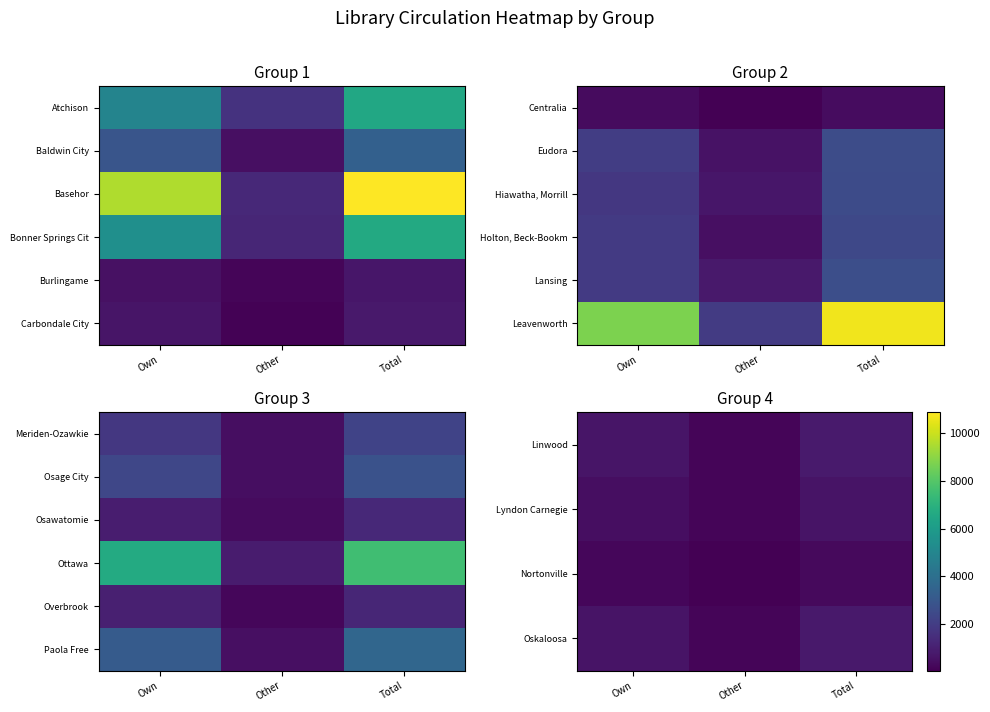

At which category is the sum across all series the highest?

Total